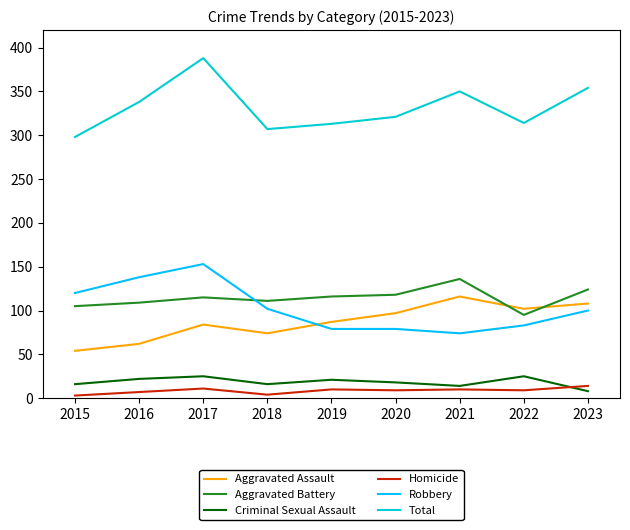

Is the value of Robbery at 2022 greater than the value of Criminal Sexual Assault at 2021?

Yes